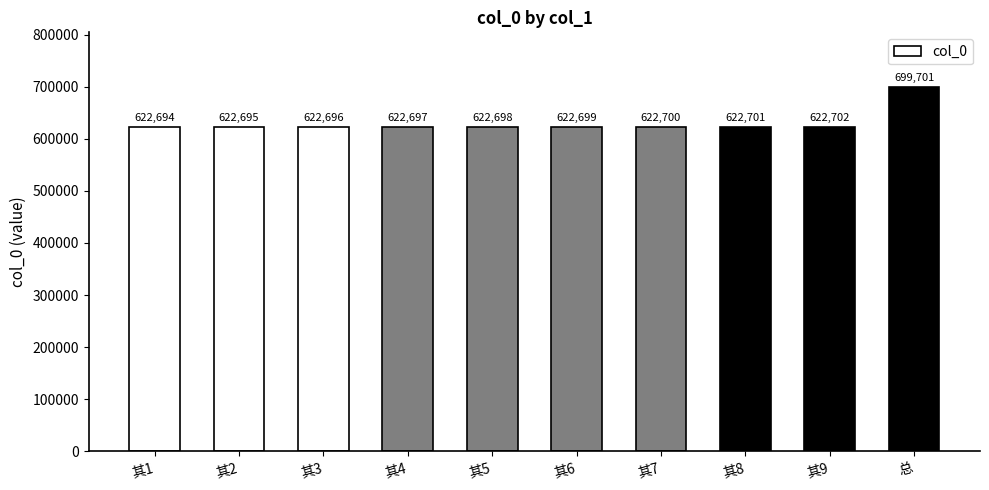

Read the value at 其4.

622697